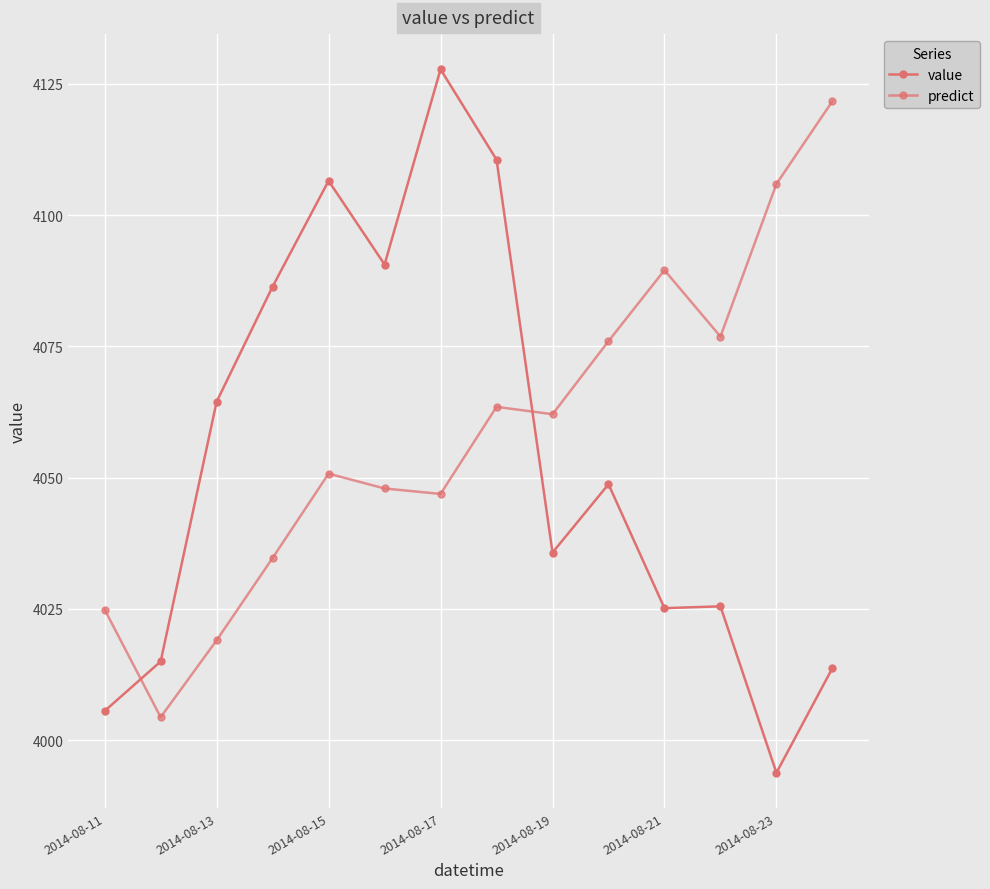

True or false: value has more than 1 points higher than both neighbors.

True